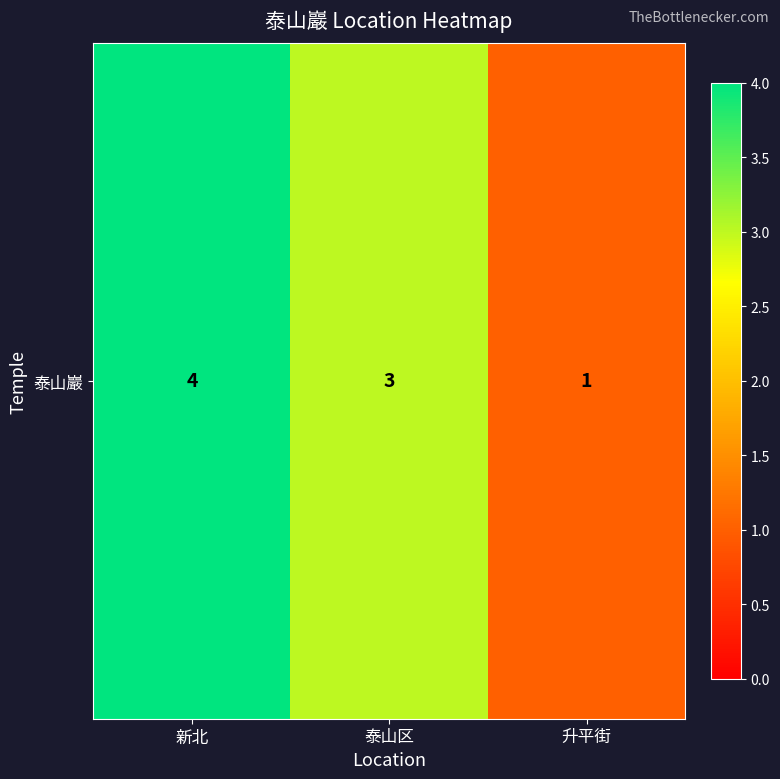

What is the change in value from 新北 to 升平街?

-3